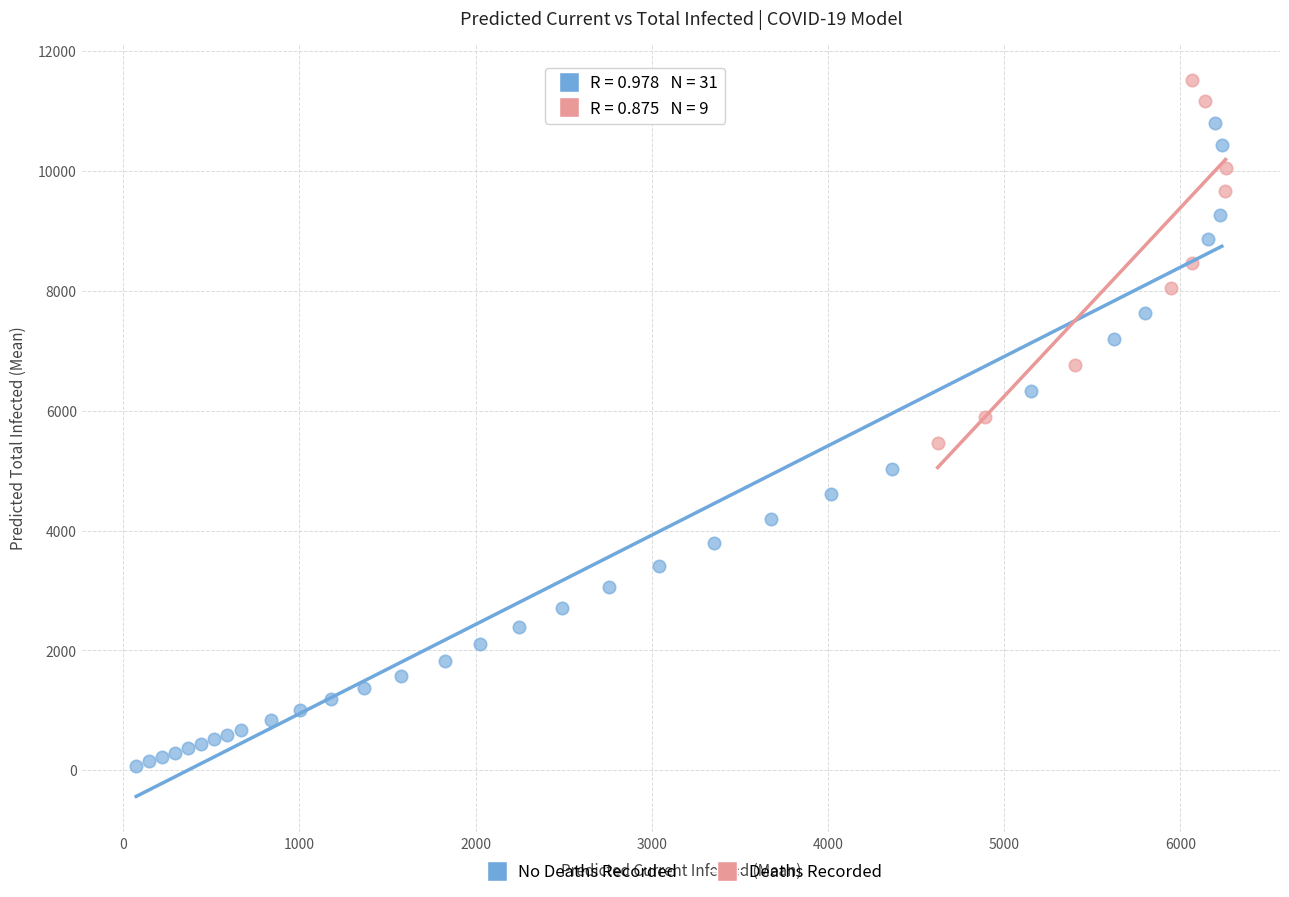

Which series has the largest Y range (max minus min)?

No Deaths Recorded